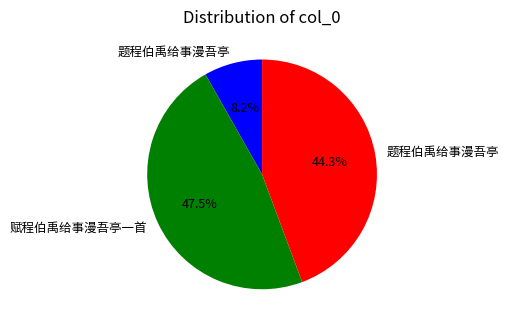

Count the number of slices in the pie.

3